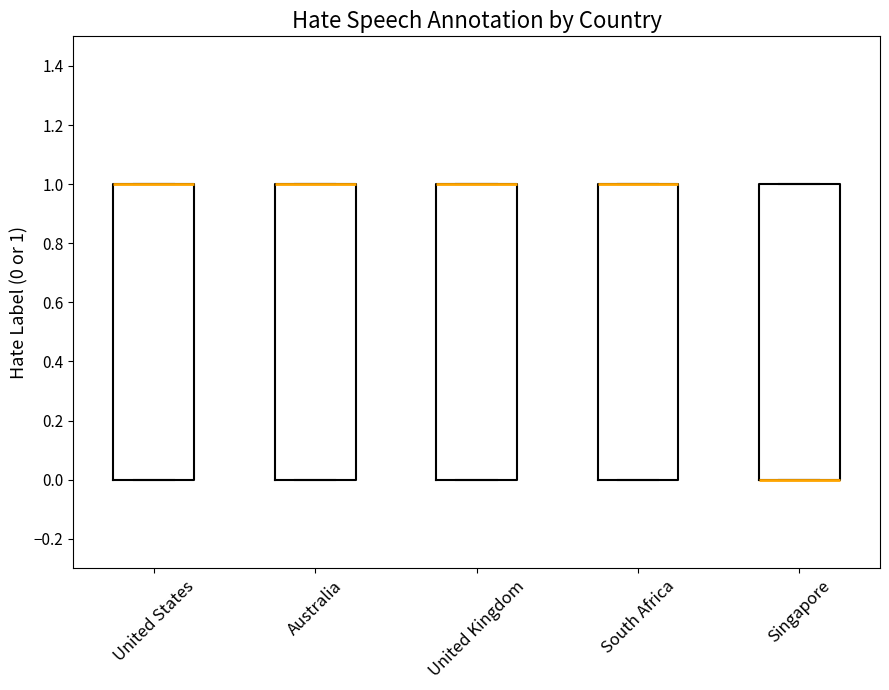

Where is the lower edge of the box for United States on the y-axis? The values are not printed on the chart, so give them approximately, as read against the axis.

0